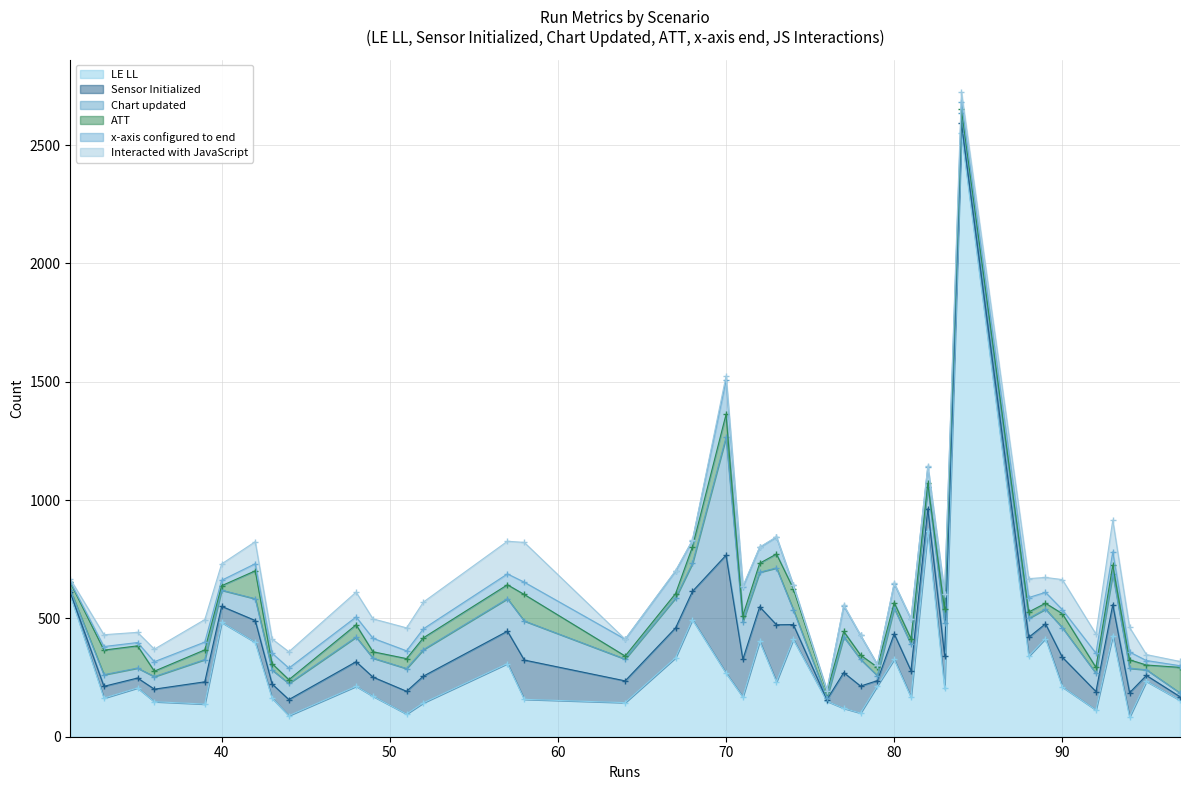

Reading right to left, extract all data points from this chart.

LE LL: 144	171	869	154	210	2551	168	143	120	163	96	113	150	158	269	483	415	206	411	232	234	89	167	83	327	599	334	213	403	309	427	204	100	340	163	215	495	399	148	138
Sensor Initialized: 92	81	94	15	126	43	159	113	151	50	96	78	7	166	498	68	62	42	63	241	25	68	112	103	108	11	126	104	146	137	131	139	114	80	60	22	119	92	53	94
Chart updated: 92	80	94	16	125	43	159	112	151	49	96	77	7	165	498	68	62	42	63	240	24	68	112	103	108	11	126	104	146	137	130	139	113	80	59	21	118	92	53	94
ATT: 13	27	13	108	59	14	26	50	23	104	42	25	26	112	97	19	25	94	89	59	20	16	23	36	24	31	19	52	38	59	37	56	18	27	27	36	70	118	23	41
x-axis configured to end: 71	57	71	7	17	31	120	38	108	15	33	60	5	52	144	23	46	14	14	71	19	49	83	33	80	3	95	33	67	46	56	63	83	61	44	11	27	30	40	33
Interacted with JavaScript: 0	82	2	18	127	43	4	113	4	50	97	81	0	168	18	69	63	43	0	2	25	69	2	104	3	11	2	105	1	138	134	2	1	80	60	0	1	93	53	95